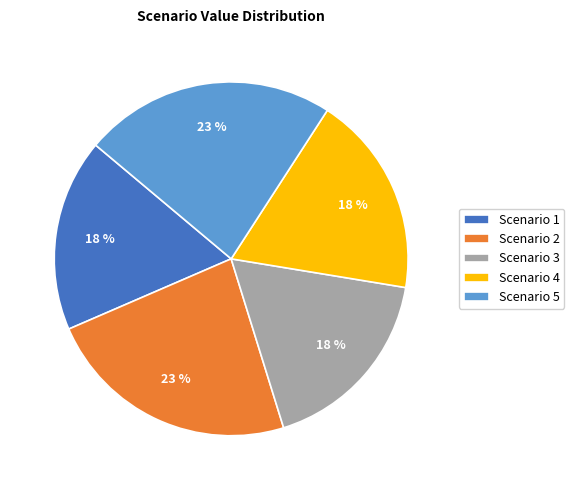

To the nearest percent, what is the average slice percentage?

20%